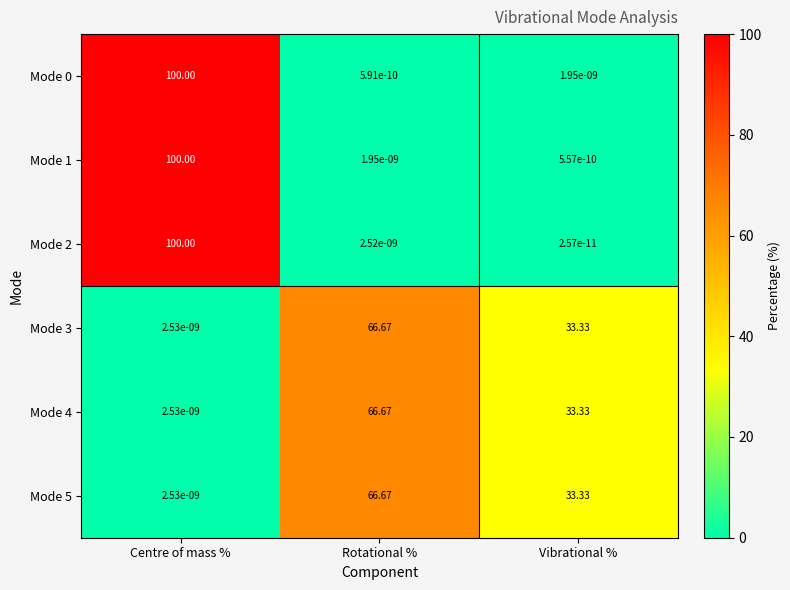

At which category is the sum across all series the highest?

Centre of mass %